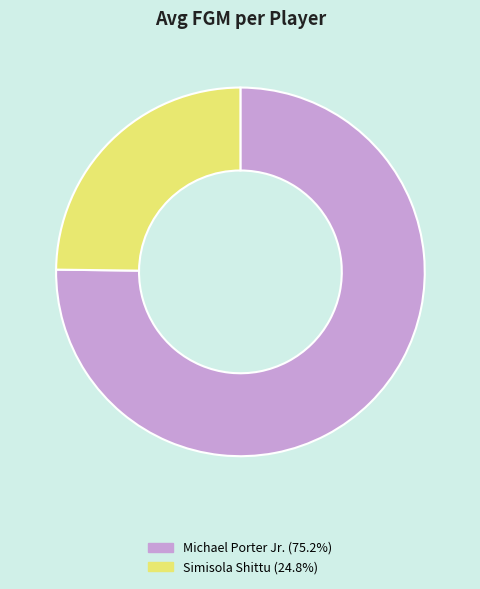

Do Simisola Shittu (24.8%) and Michael Porter Jr. (75.2%) together represent more than half of the pie?

Yes